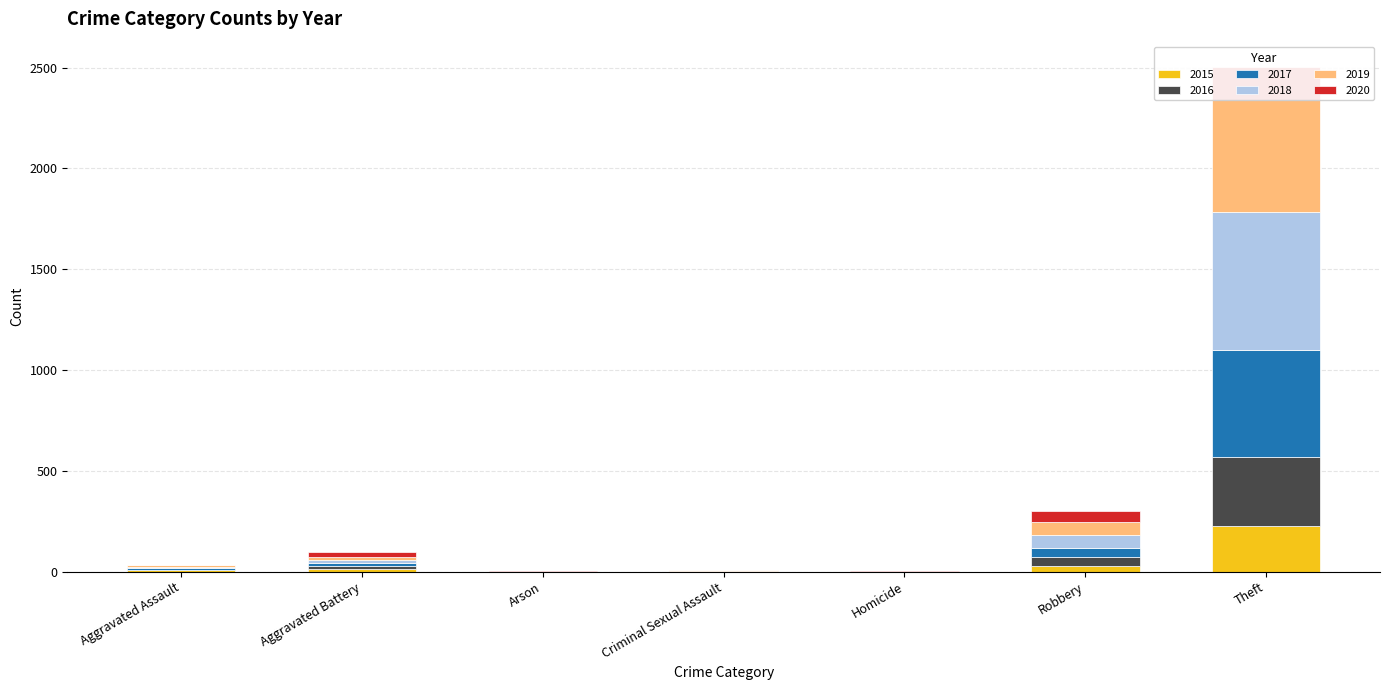

Which series has the largest total across all categories?

2018